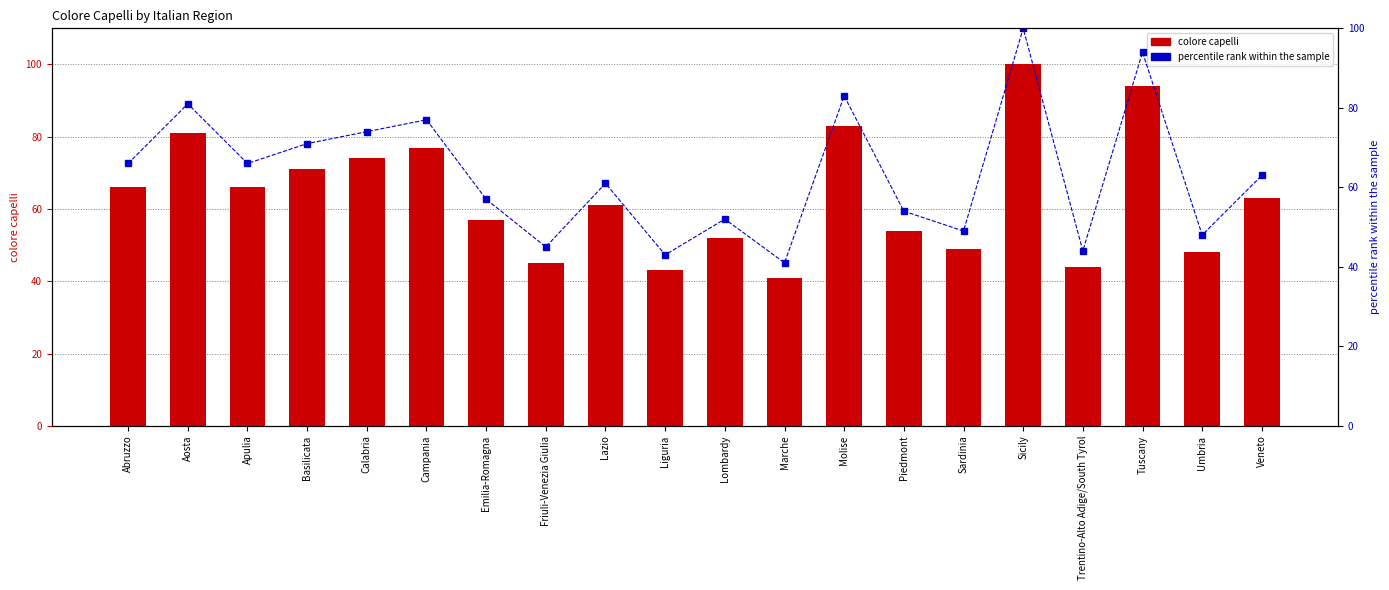

Which category has the lowest value in the percentile rank within the sample series?

Marche